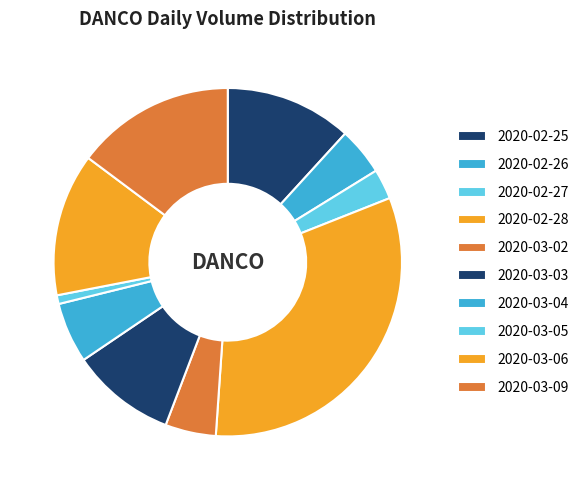

How many slices are in this pie chart?

10